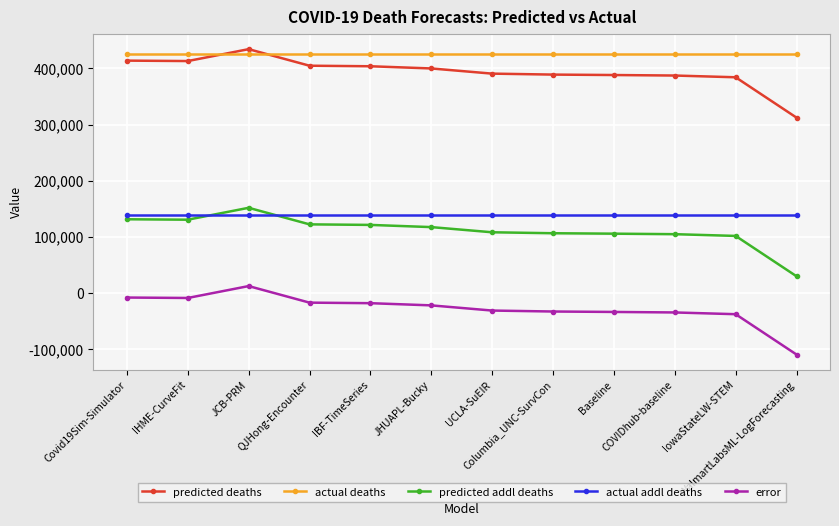

What is the value of the predicted addl deaths point at the 10th from the left?

104874.1